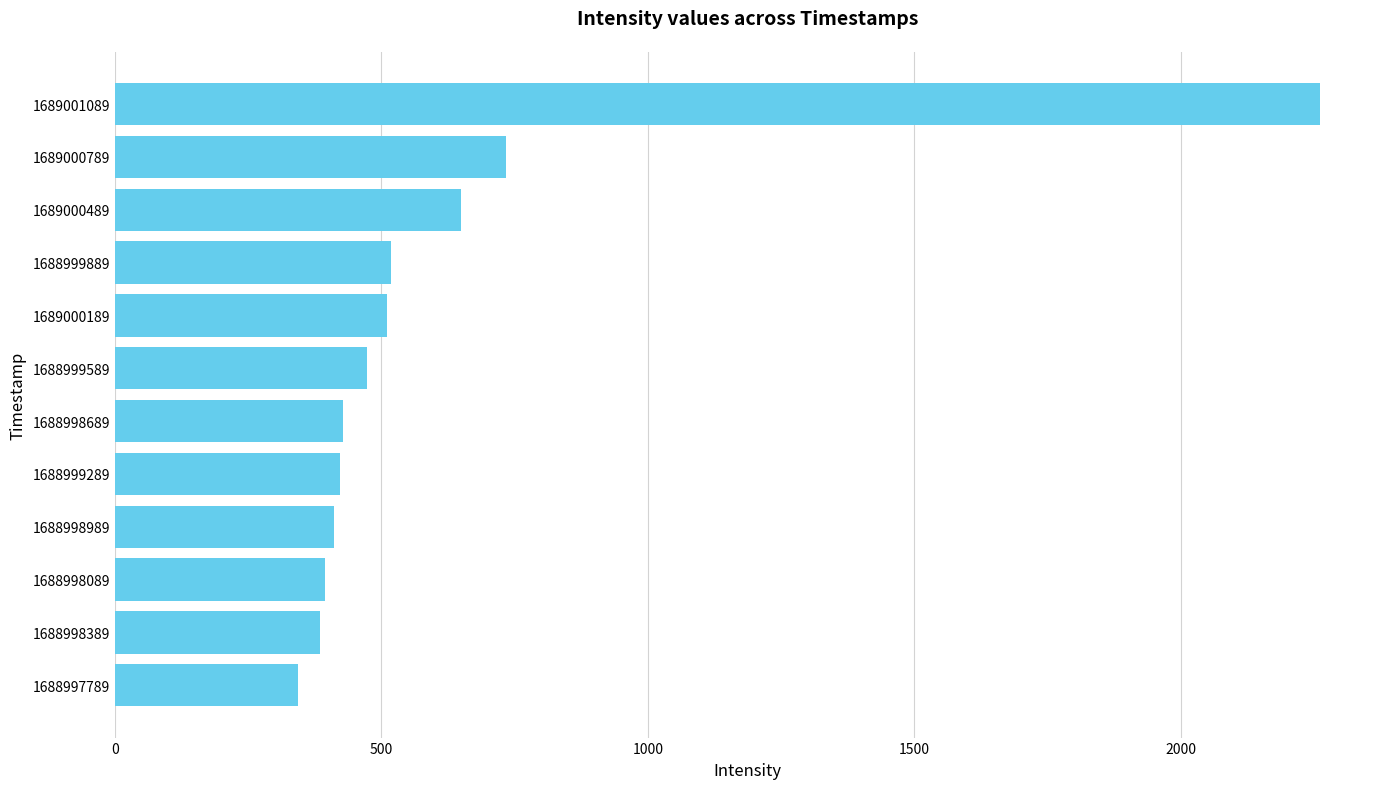

Read the value at 1689001089.

2261.2